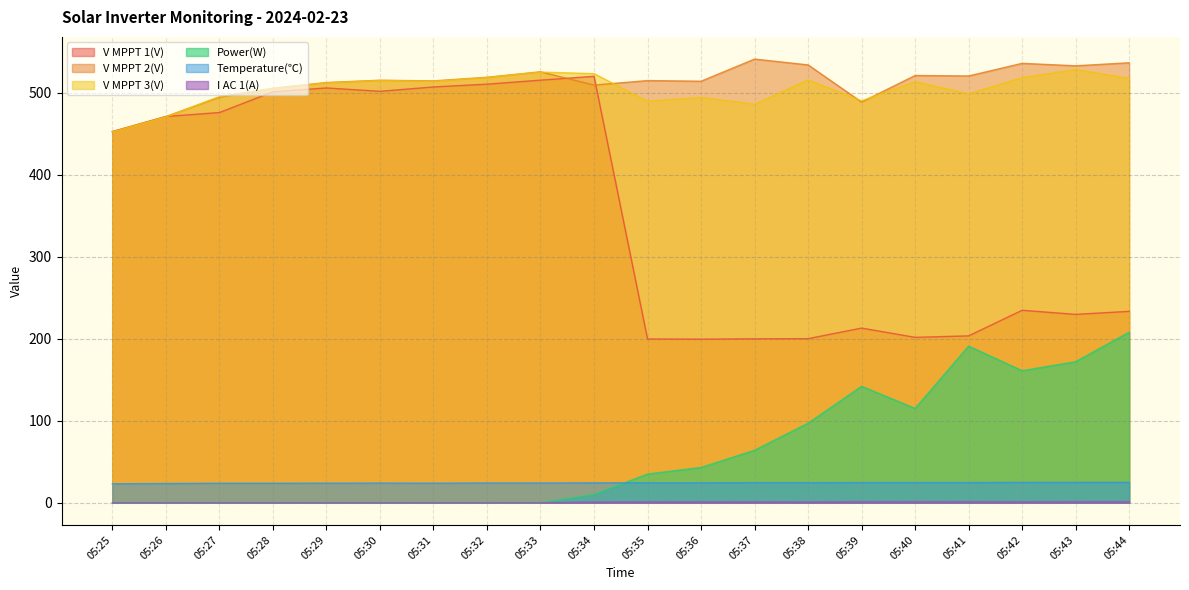

Is the value of V MPPT 3(V) at 05:37 greater than the value of V MPPT 1(V) at 05:33?

No